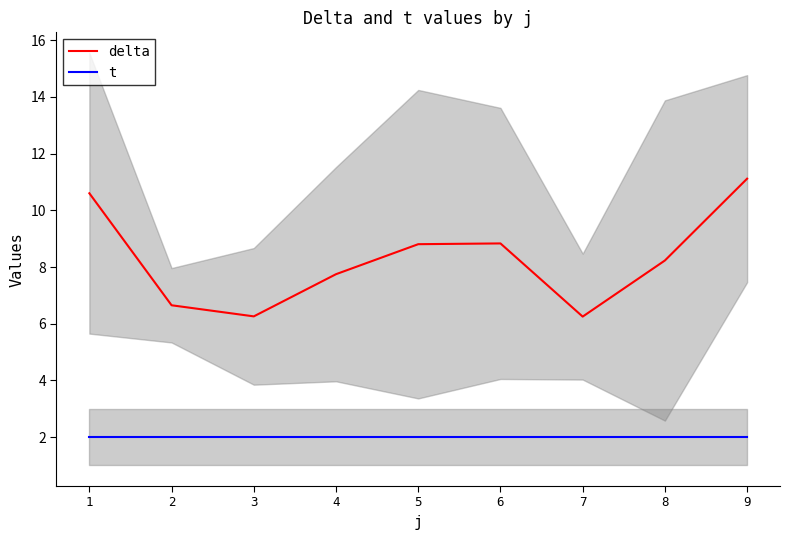

Is it true that delta equals 10.6 at 1?

True